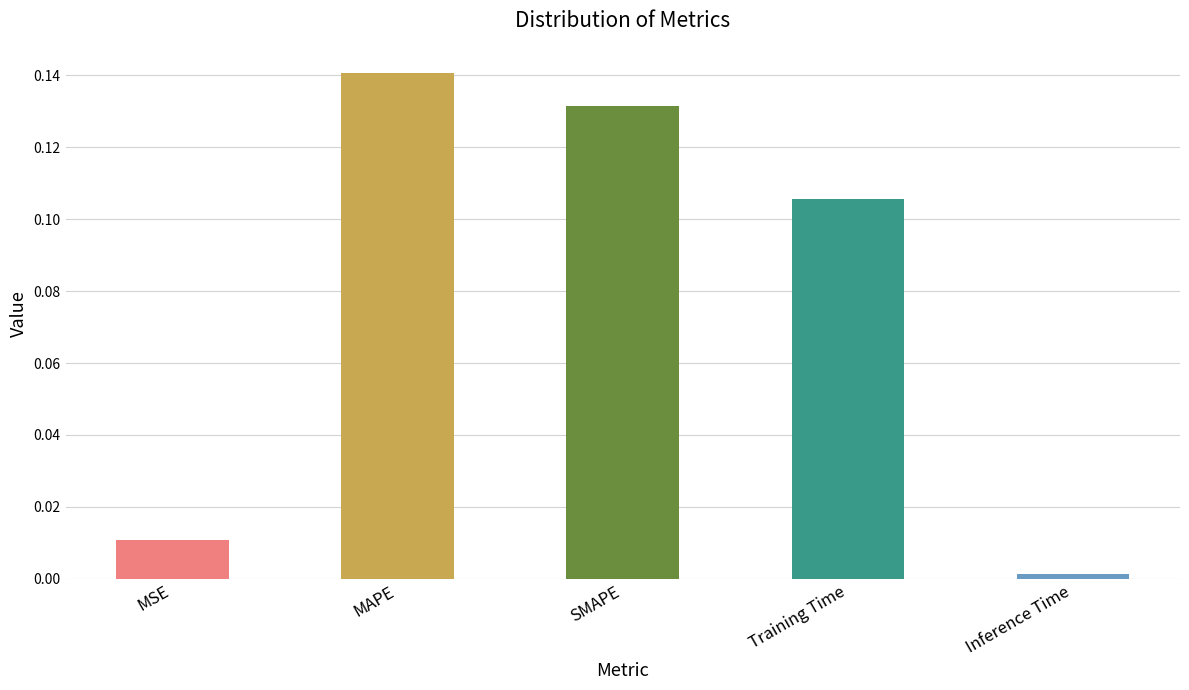

Between Training Time and MAPE, which is larger?

MAPE